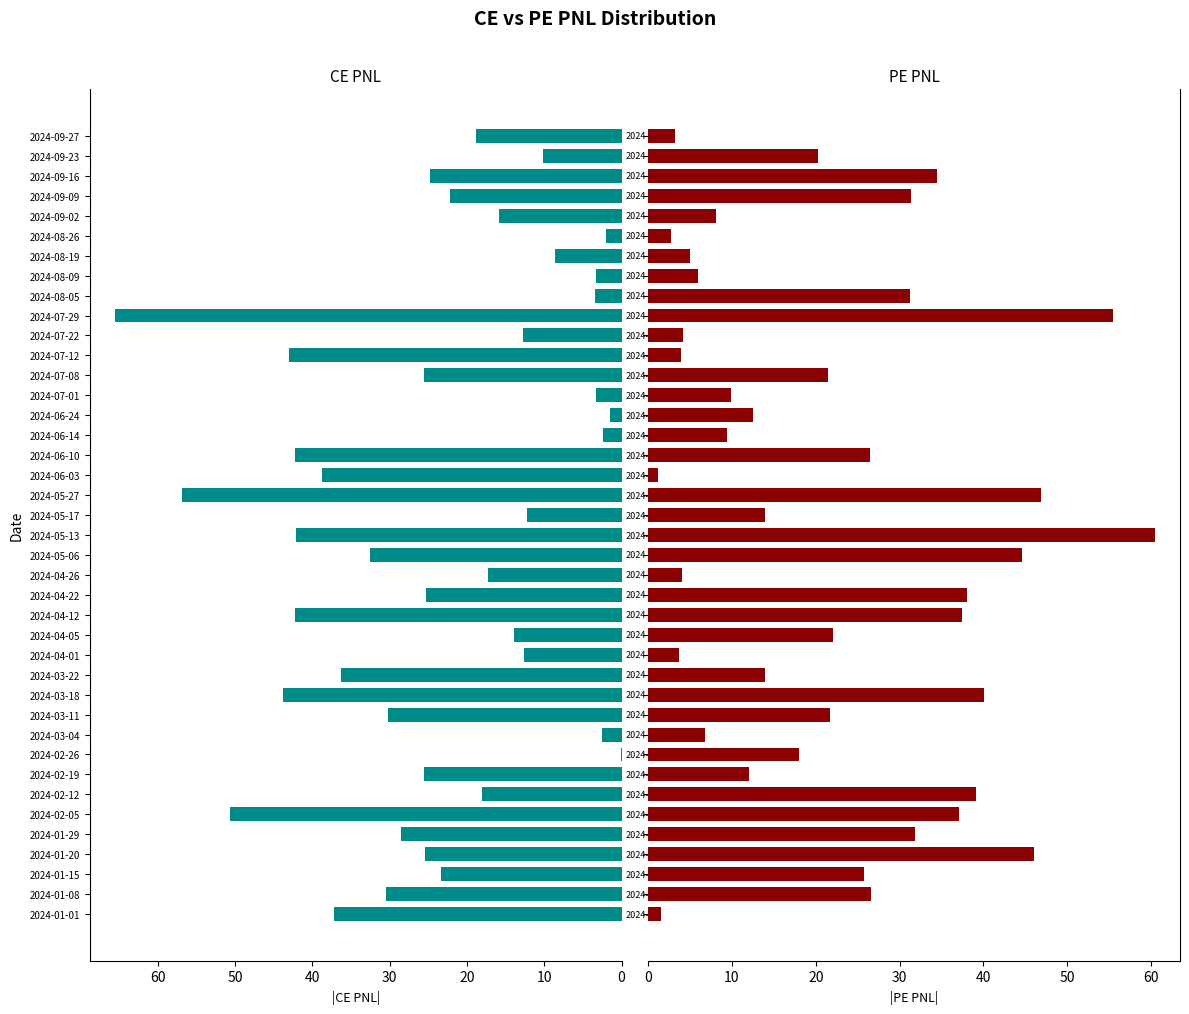

Between 2024-09-09 and 2024-02-19, which is larger?

2024-02-19